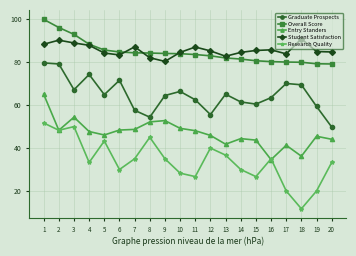

What is the minimum value shown in the chart?

11.7